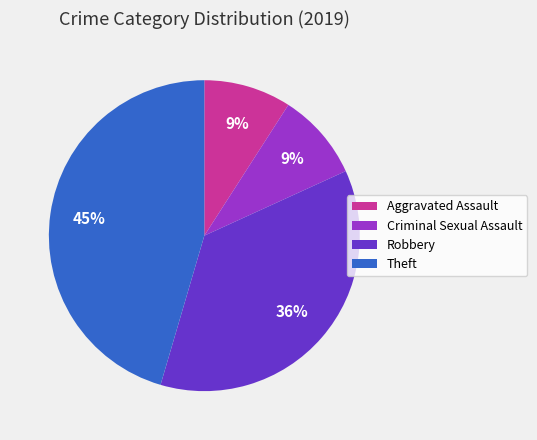

Is there a majority slice in this chart?

No